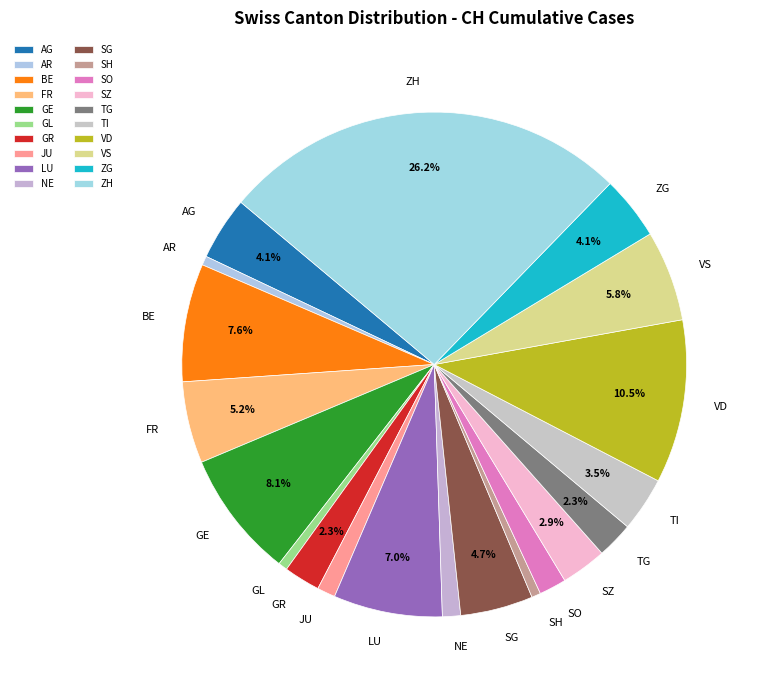

How much of the chart is everything except LU?

93.0%